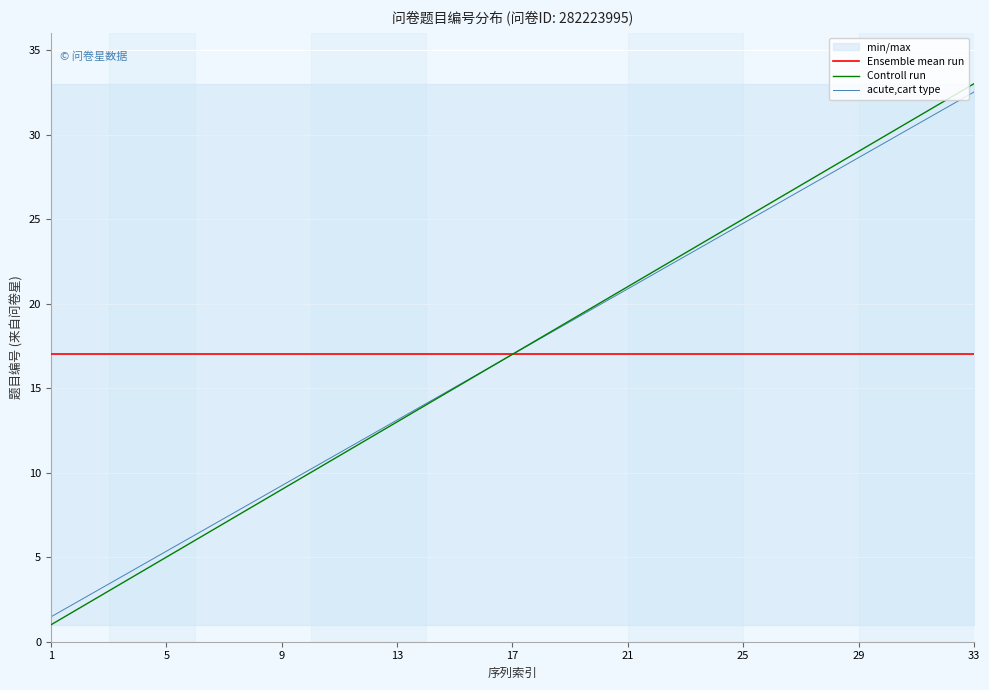

The value of acute,cart type at 18 is 25.9. True or false?

False